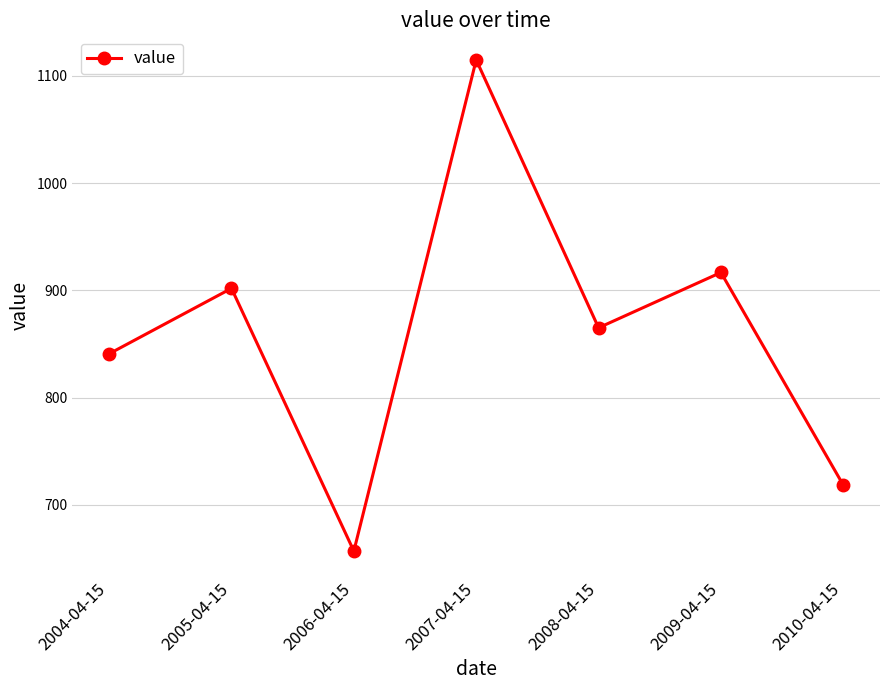

How many values are below 865?

3